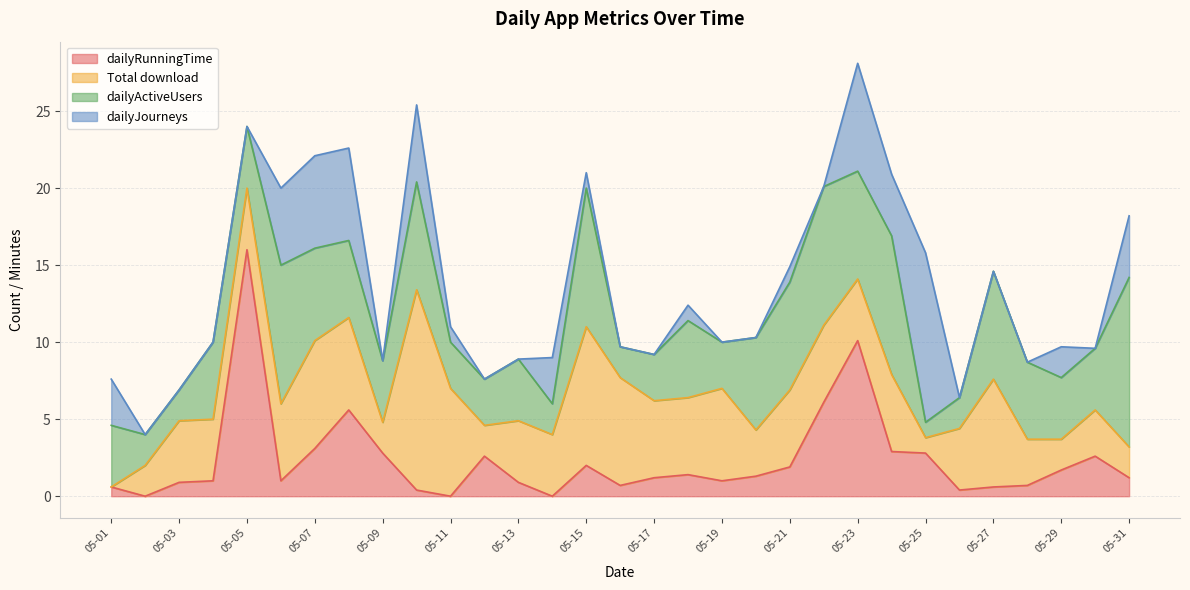

How many values in the Total download series exceed 4?

14